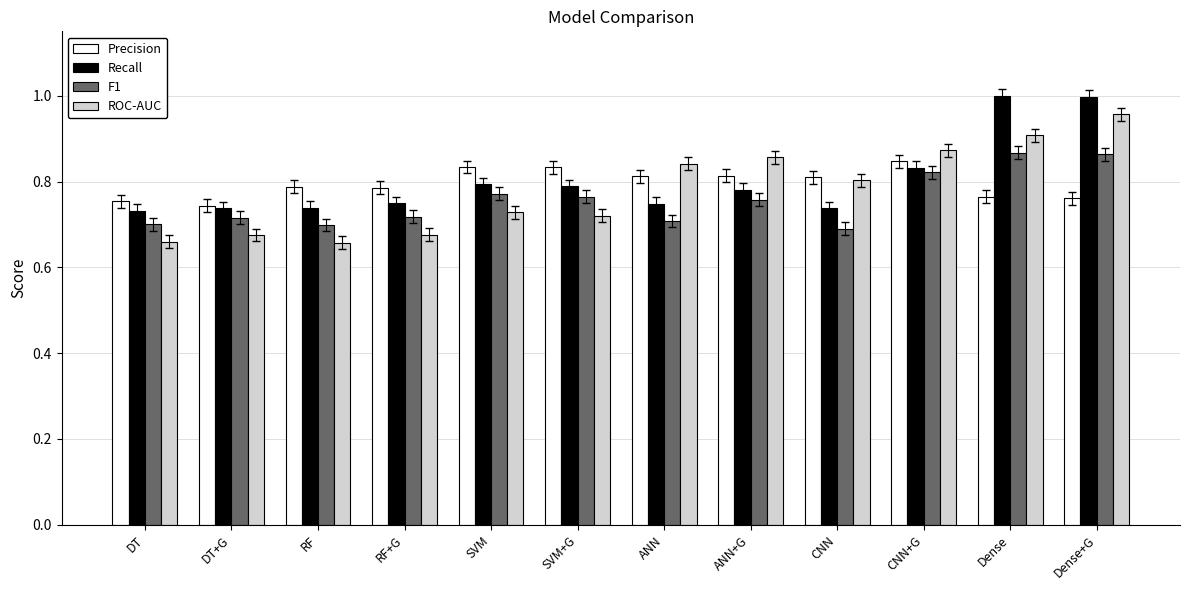

What is the total value across all series at CNN?

3.0